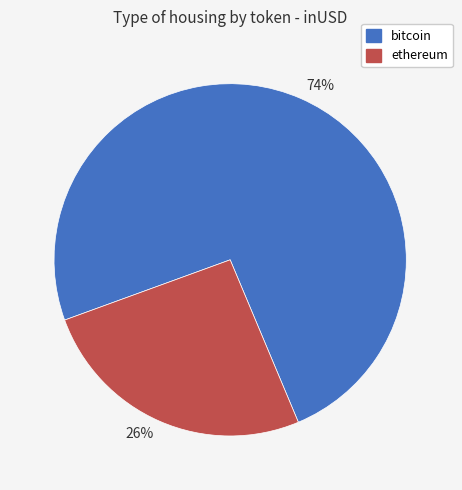

Is it true that 74% is 74% of the pie?

True